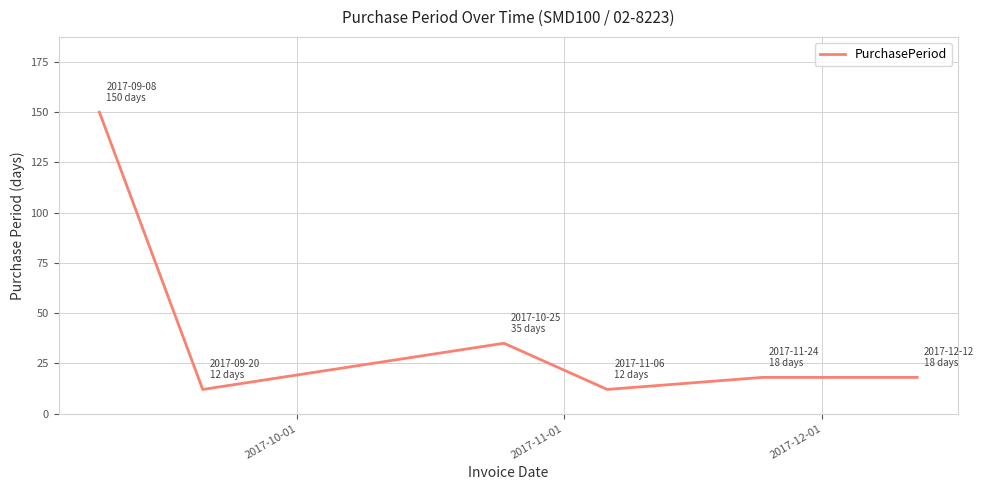

How many series are shown in this chart?

1